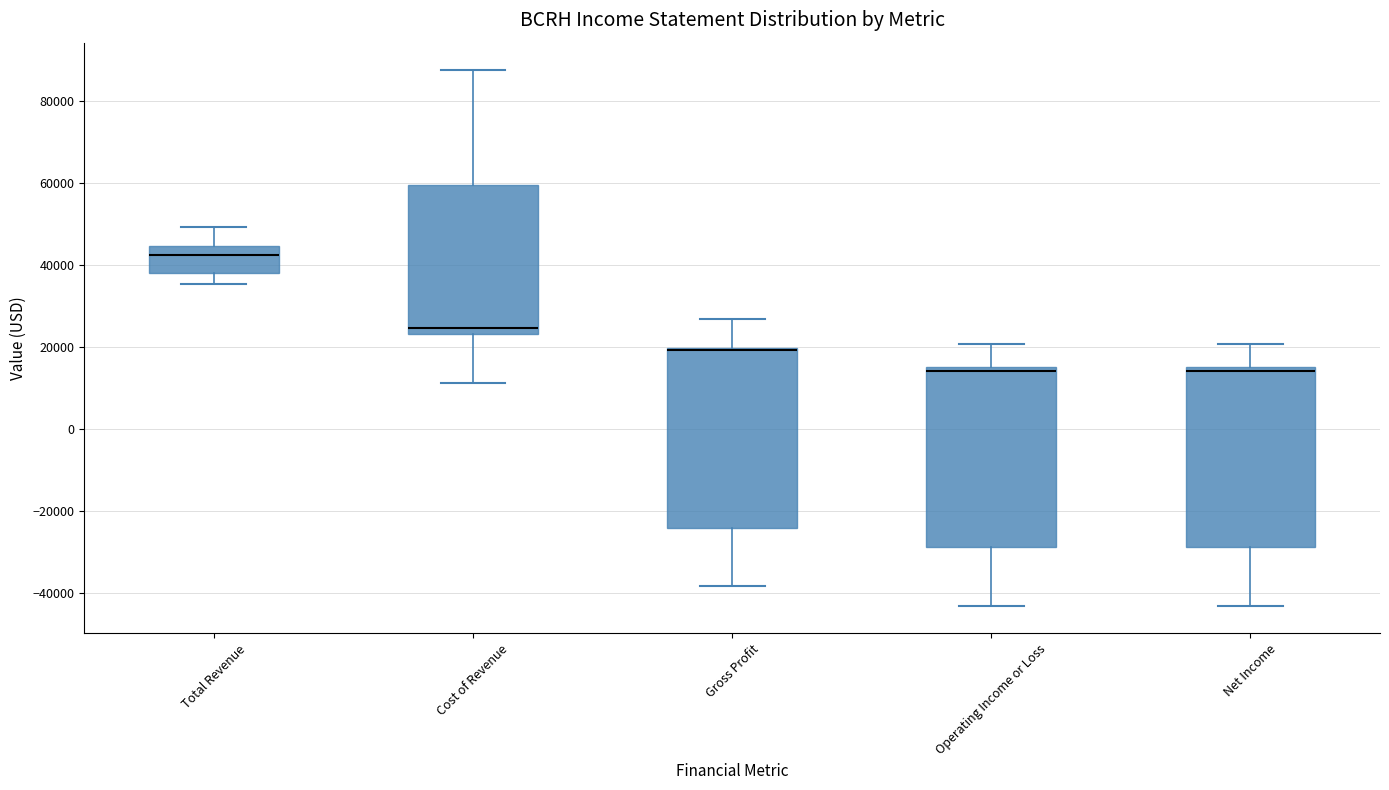

Reading left to right, read every box against the y-axis: the position of its median line, the range the box covers, and the ends of its whiskers. The values are not printed on the chart, so give them approximately, as read against the axis.

Total Revenue: median 42000, box 38000 to 44000, whiskers 36000 to 50000
Cost of Revenue: median 24000 (just above the box's lower edge), box 24000 to 60000, whiskers 12000 to 88000
Gross Profit: median 20000 (drawn on the box's upper edge), box -24000 to 20000, whiskers -38000 to 26000
Operating Income or Loss: median 14000, box -28000 to 16000, whiskers -44000 to 20000
Net Income: median 14000, box -28000 to 16000, whiskers -44000 to 20000